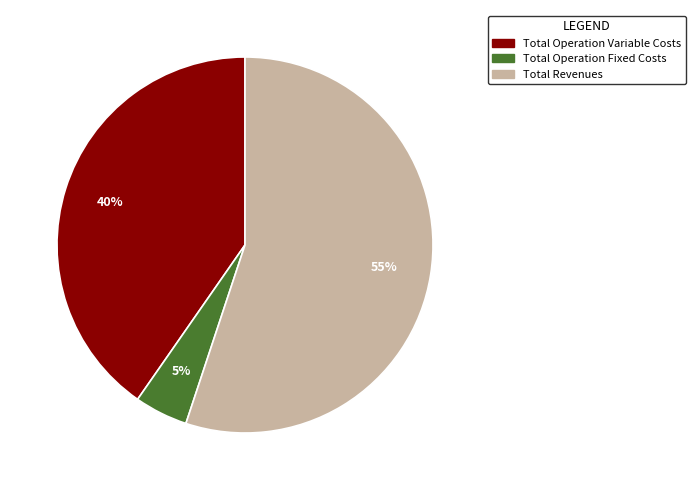

Which has a higher value, Total Revenues or Total Operation Variable Costs?

Total Revenues